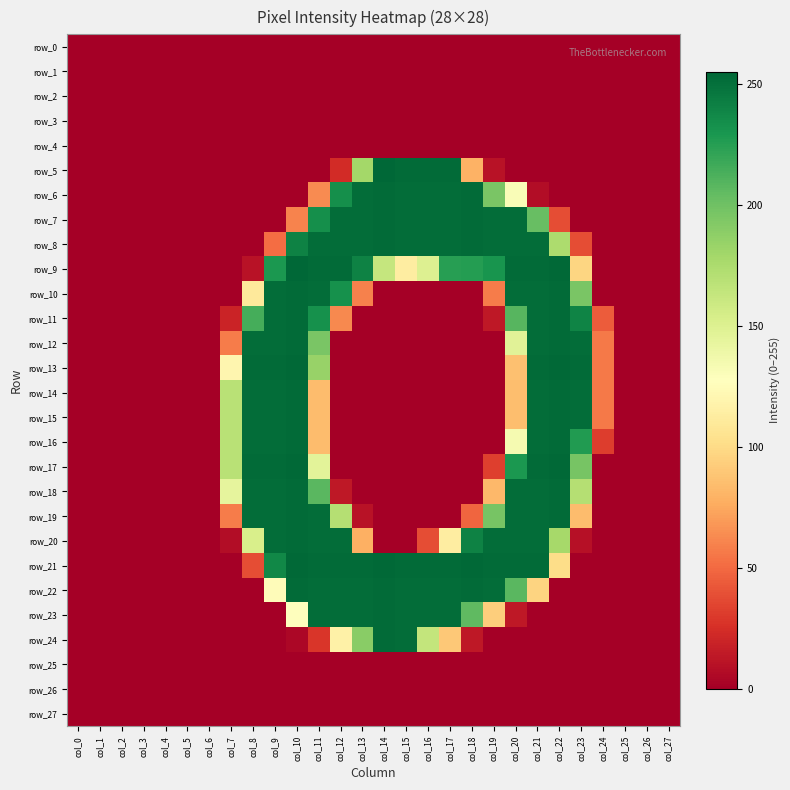

At which category is the sum across all series the highest?

col_10